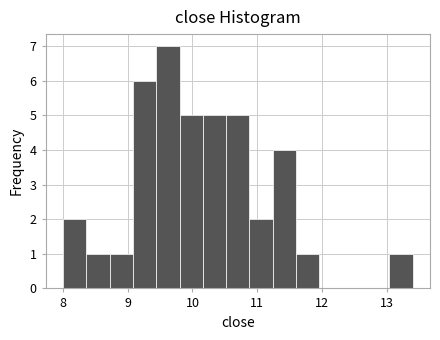

Around what value on the x-axis is the tallest bar? Give the approximate position of its centre, as read against the axis.

9.6